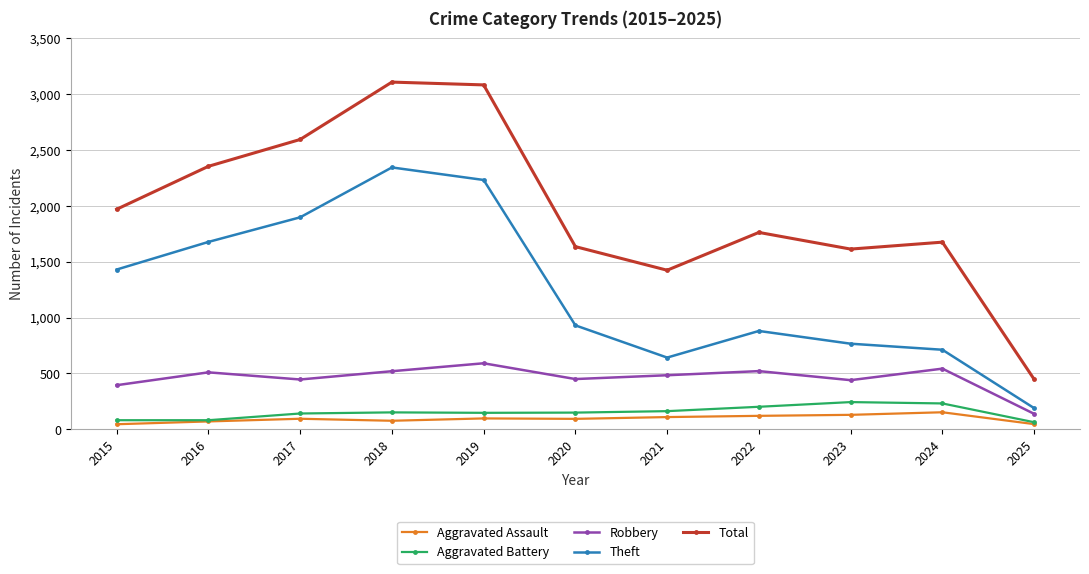

What is the difference between the maximum and minimum values in the Robbery series?

452